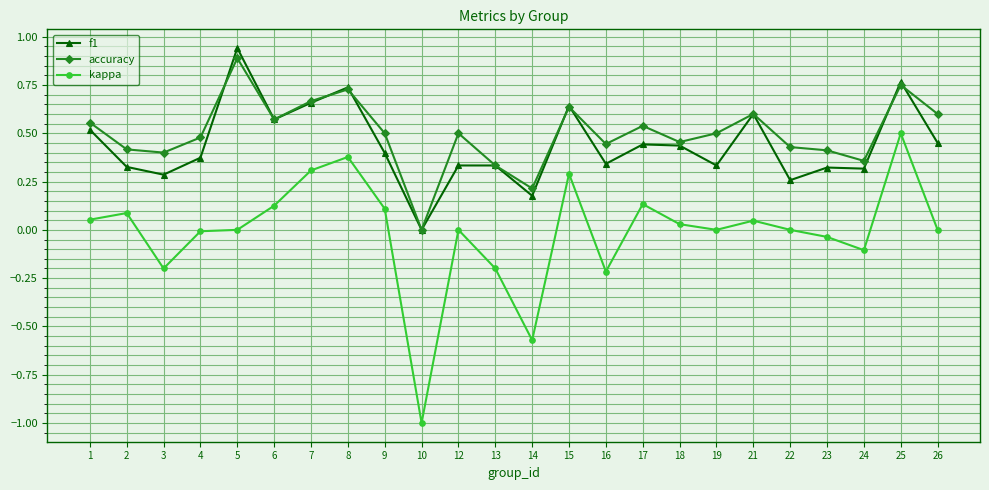

The value of accuracy at 17 is 0.7. True or false?

False